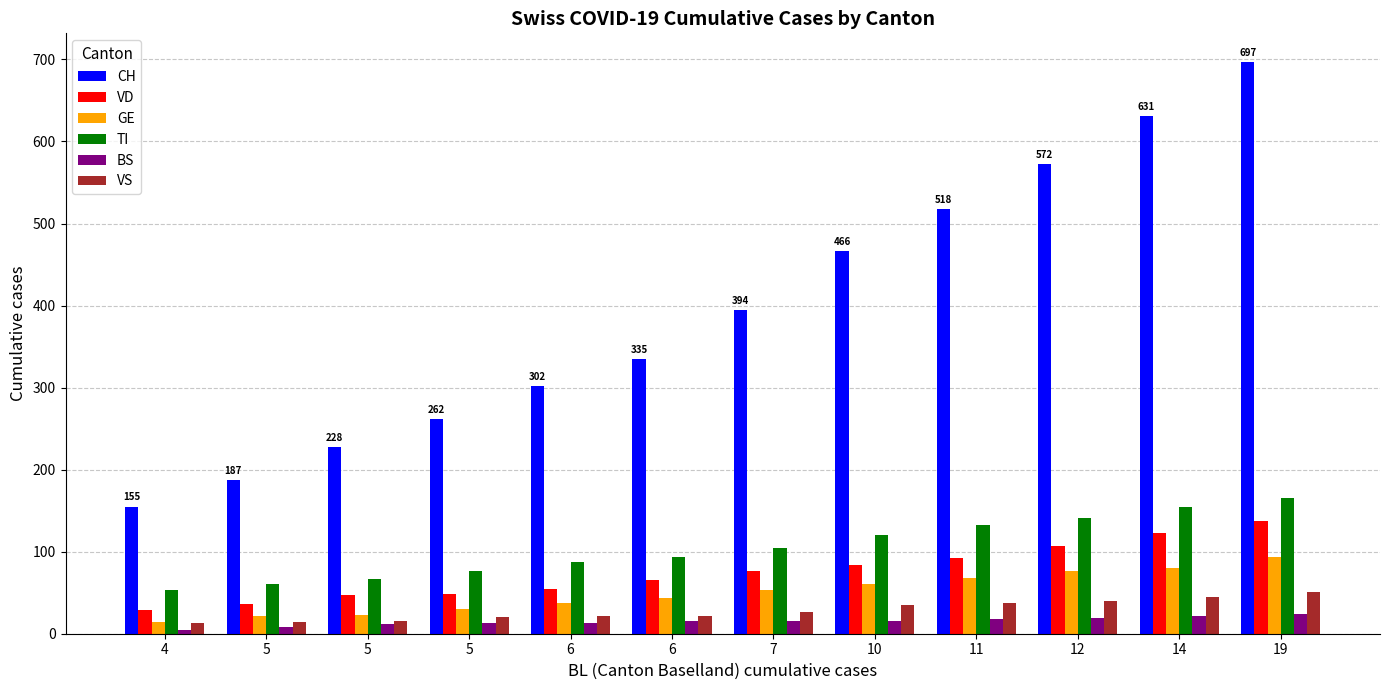

Are the bars grouped side by side (vs. stacked)?

Yes